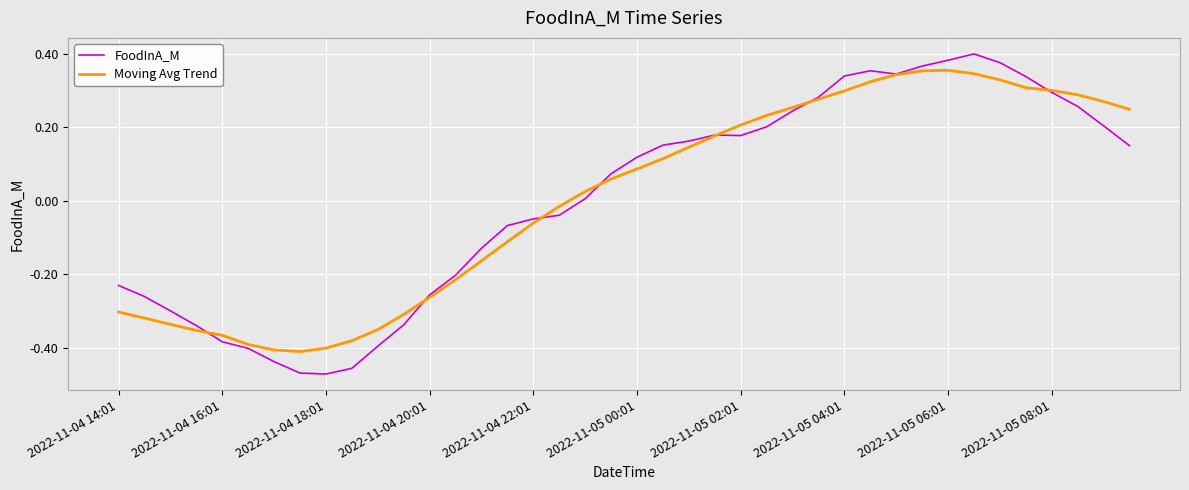

Rank the series by their maximum value, from highest to lowest.

FoodInA_M, Moving Avg Trend